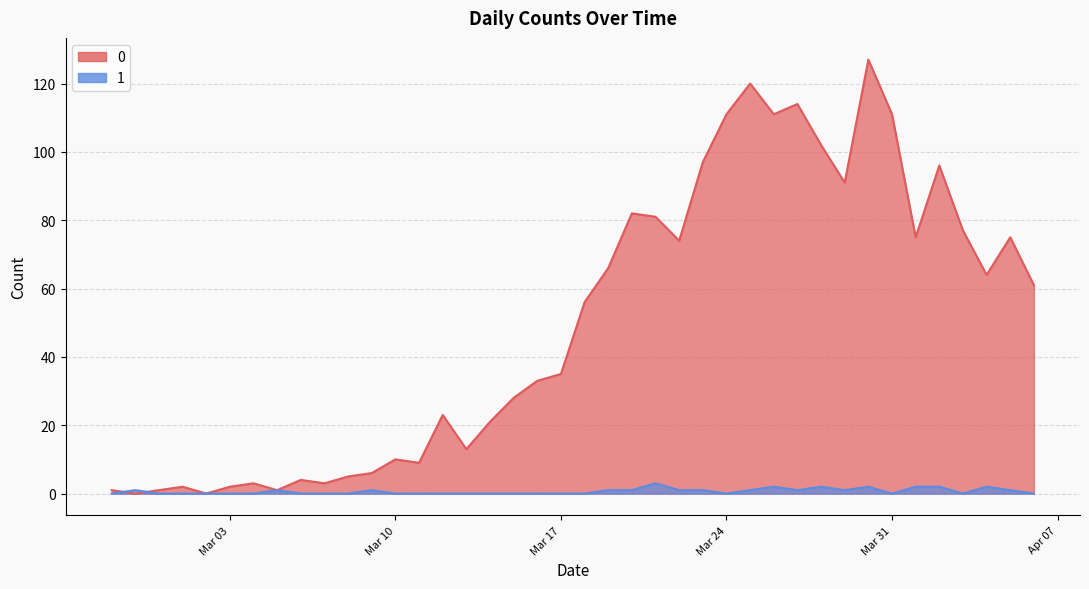

How many lines are shown in the chart?

2